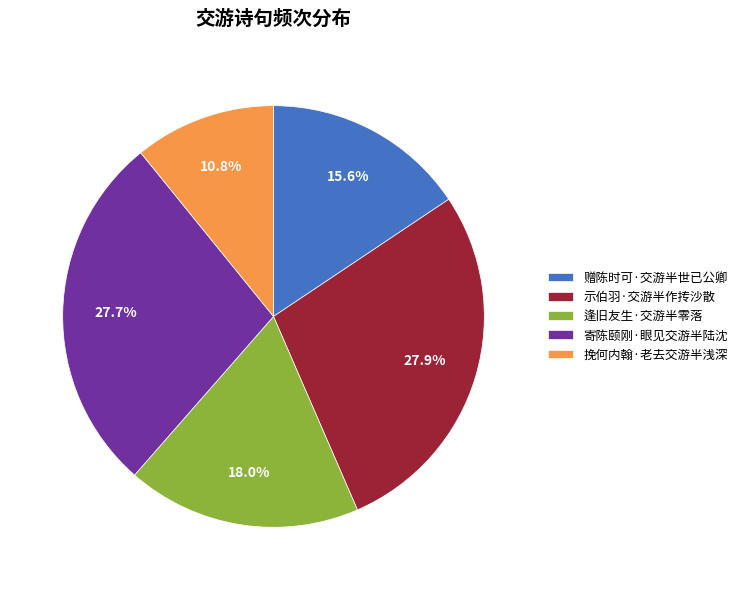

Does 寄陈颐刚·眼见交游半陆沈 account for over 50% of the chart?

No